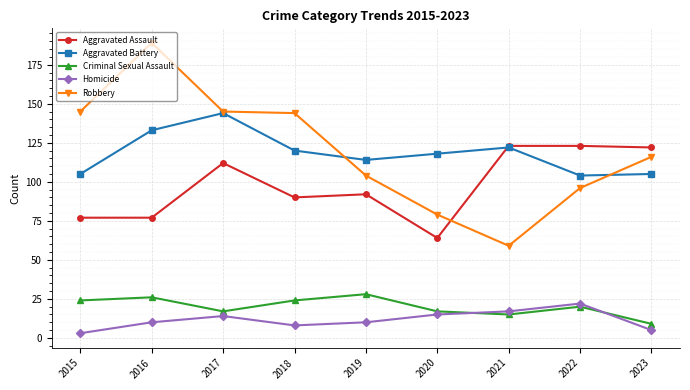

True or false: Robbery has a value of 145 at 2015.

True